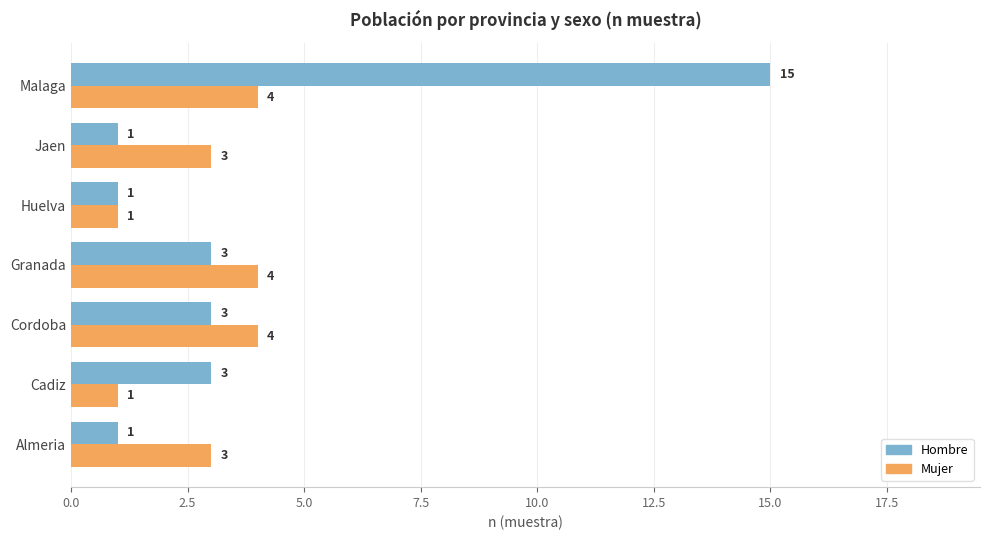

The value of Mujer at Malaga is 4. True or false?

True